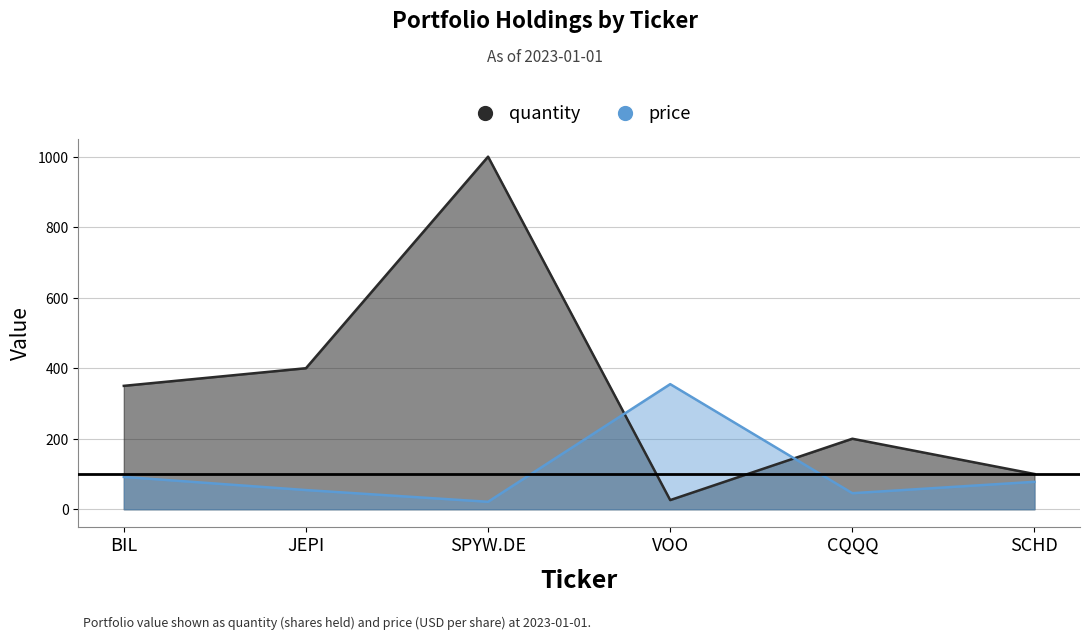

List the labels in order of price value, largest first.

VOO, BIL, SCHD, JEPI, CQQQ, SPYW.DE